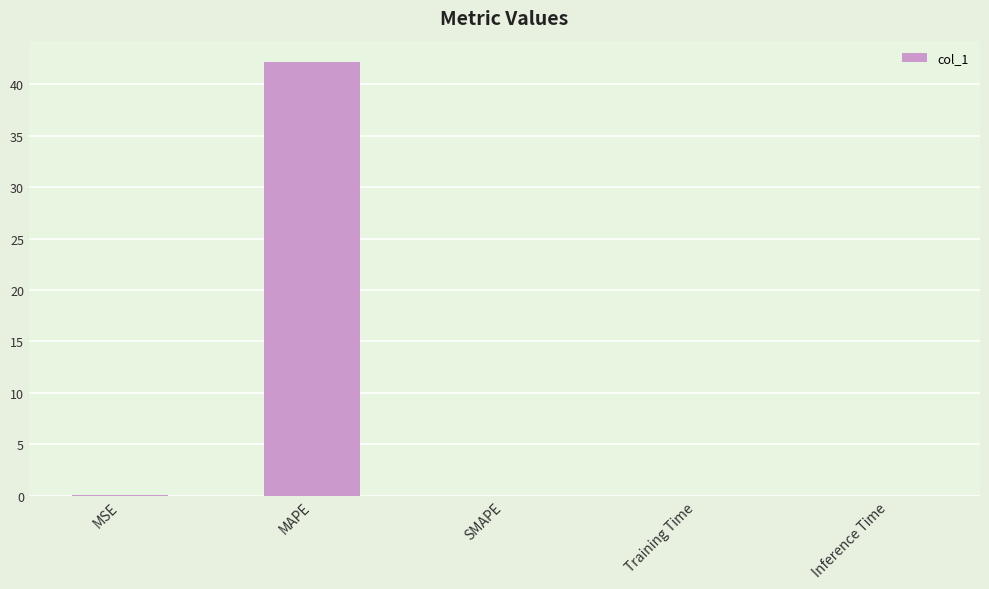

Which label corresponds to the largest value in the chart?

MAPE